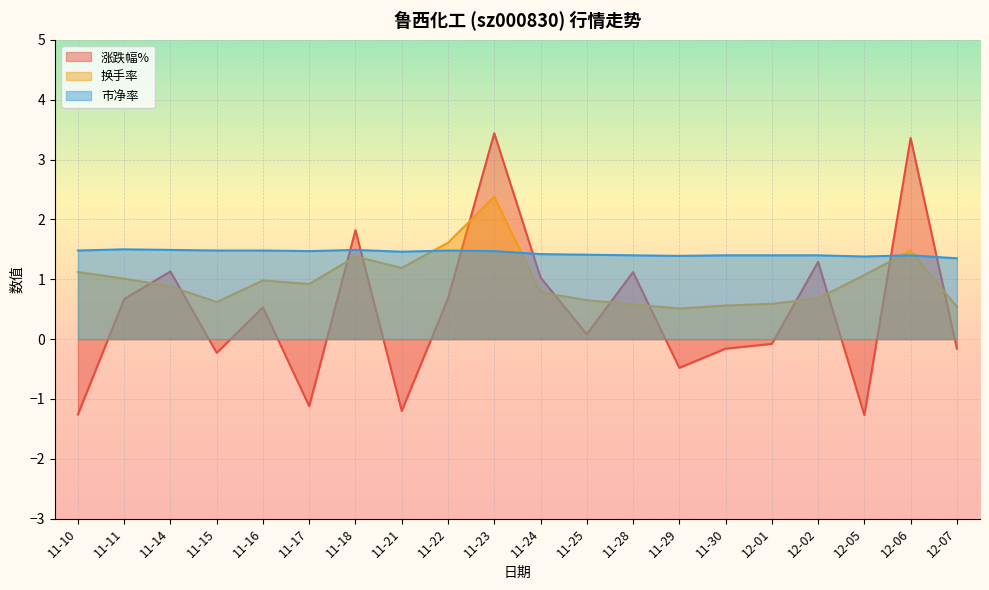

What is the sum of the 市净率 values at 11-11 and 11-23?

3.0